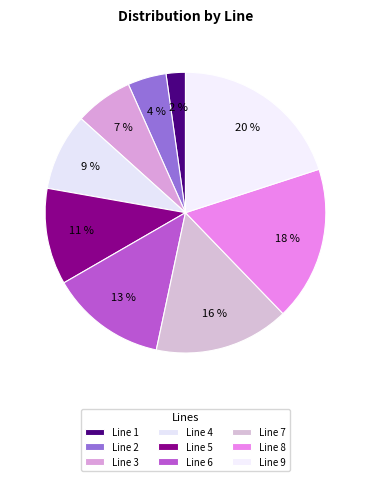

Which category has the smallest portion of the pie?

Line 1